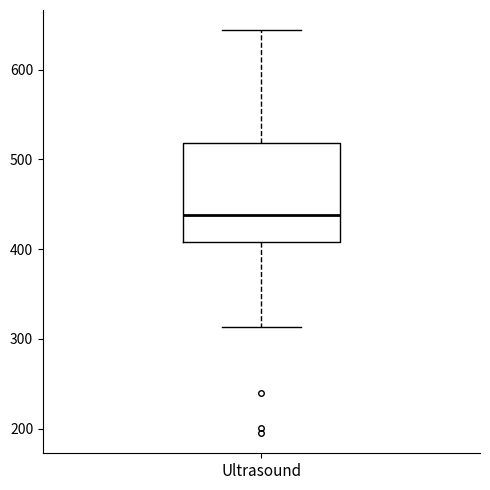

Where does the lower whisker of the box for Ultrasound end on the y-axis? The values are not printed on the chart, so give them approximately, as read against the axis.

310